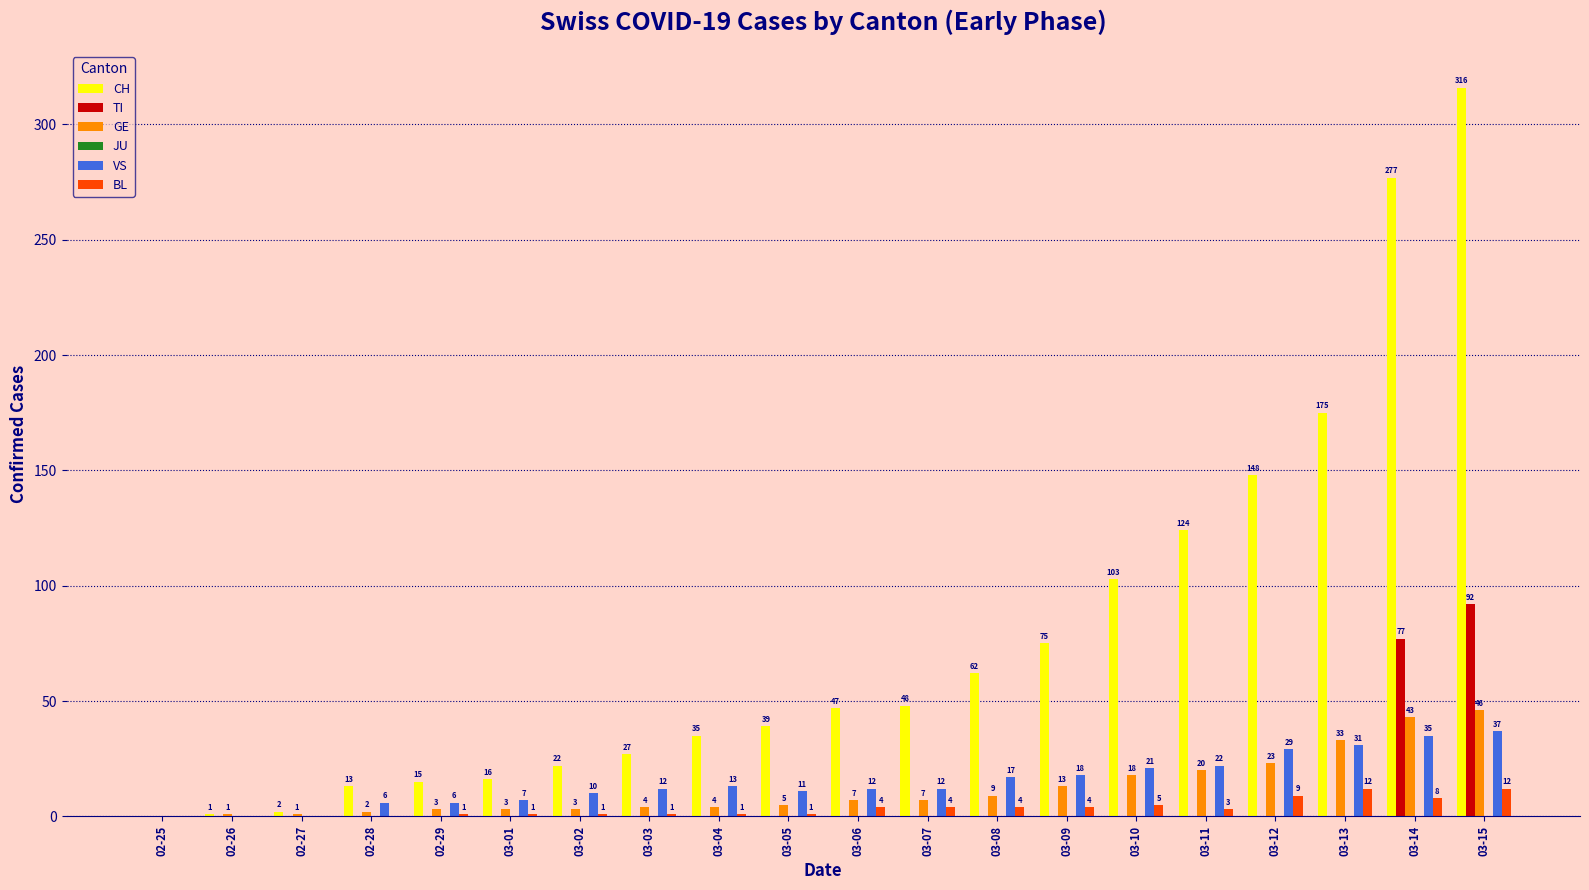

What is the total value across all series at 03-08?

92